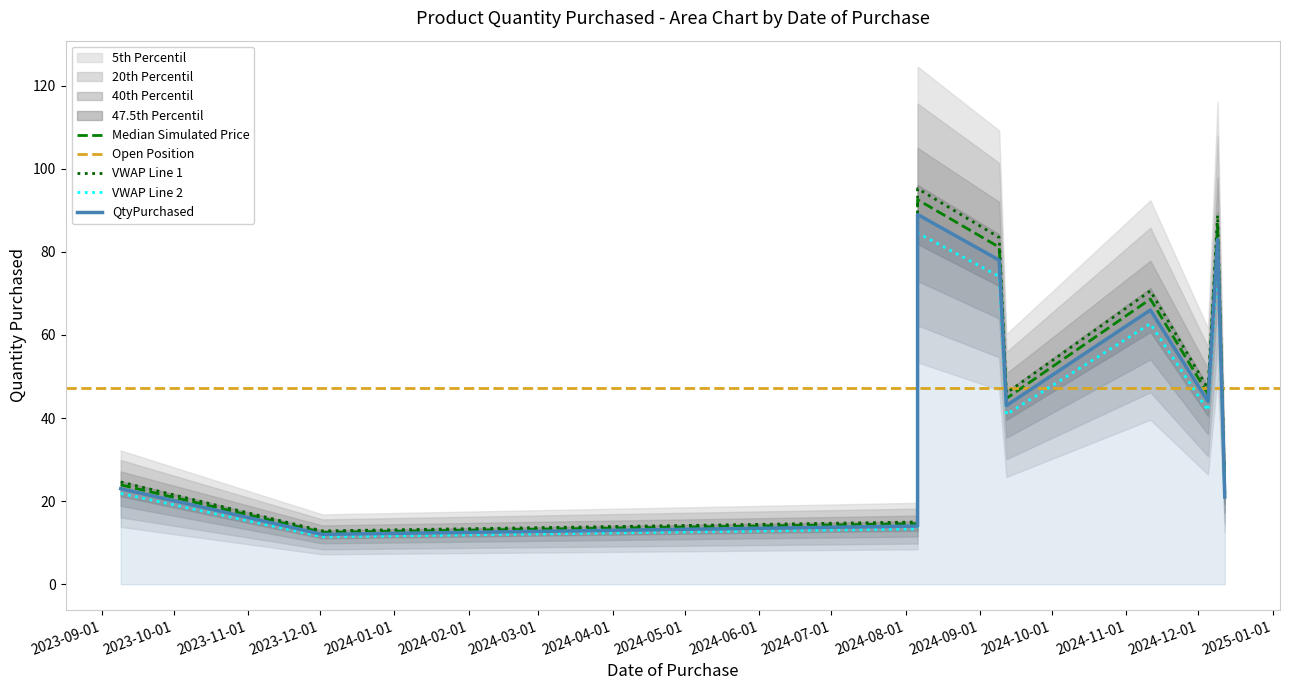

What is the change in value from 2023-12-02 to 2024-11-11?

+56.2